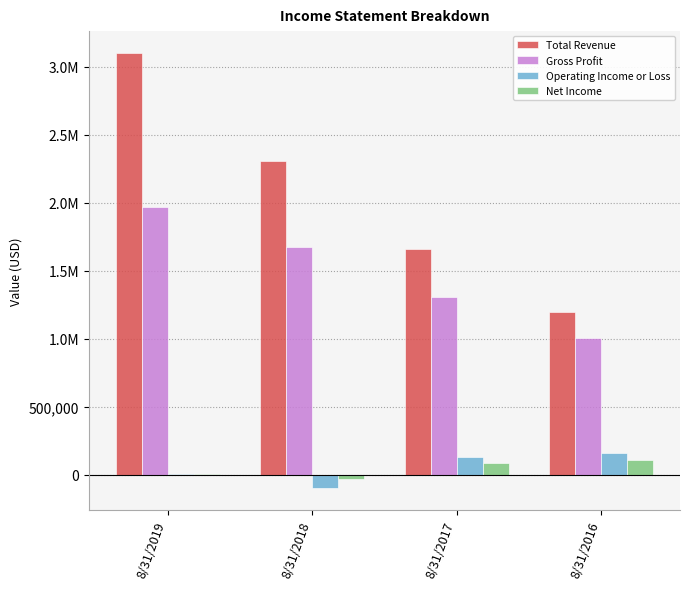

What is the minimum value for Operating Income or Loss?

-96360